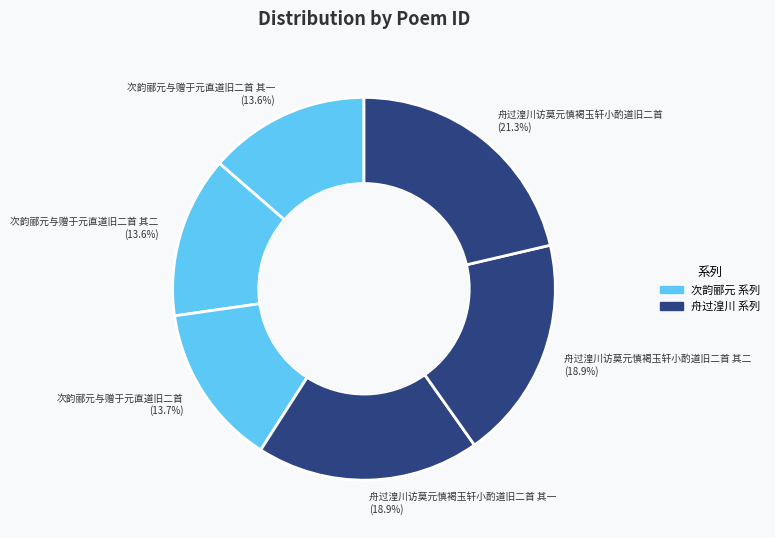

What percentage is NOT represented by 次韵郦元与赠于元直道旧二首 其一?

86.4%